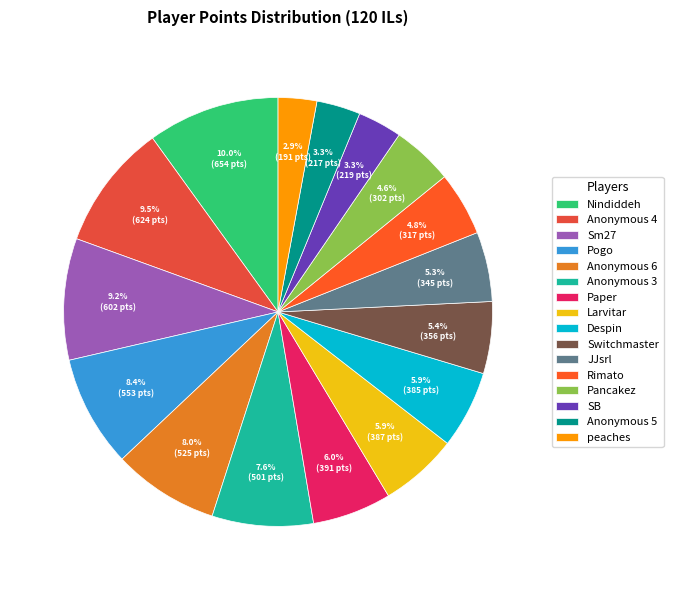

Between Anonymous 6 and Anonymous 5, which is larger?

Anonymous 6